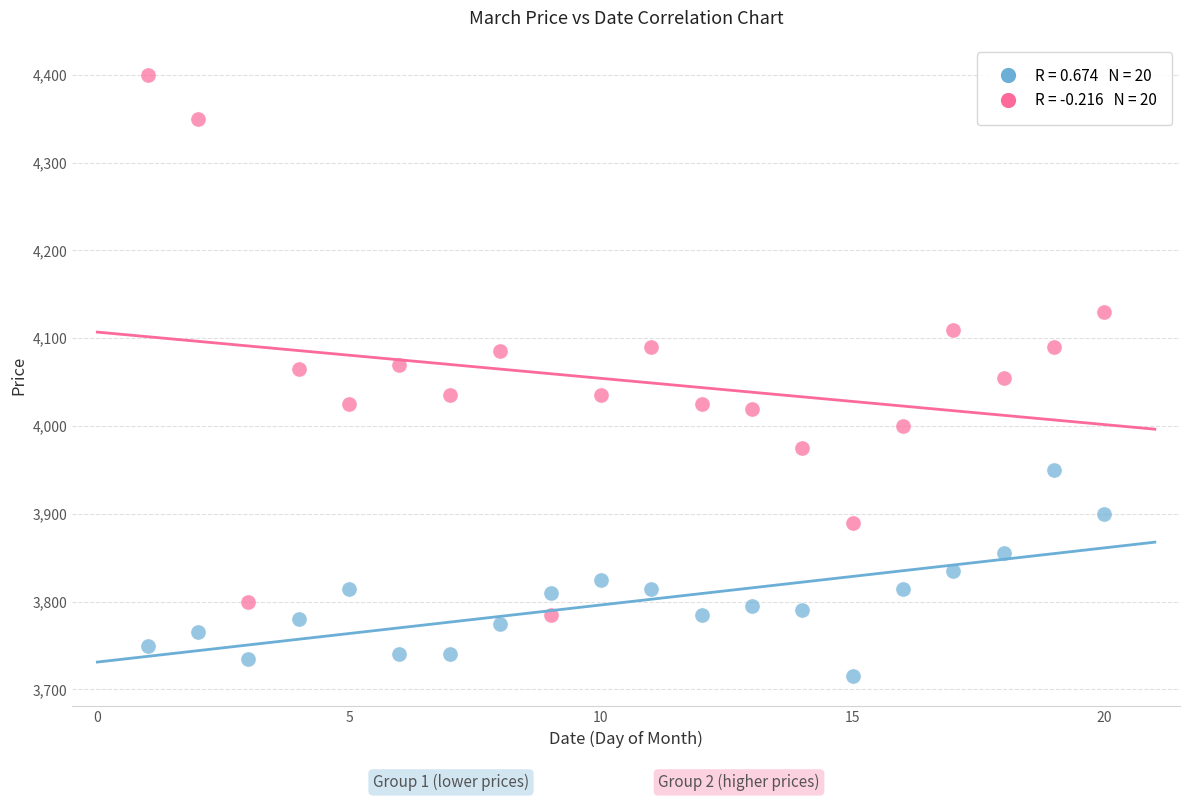

Across all data points, what is the range of Y values (max minus min)?

685